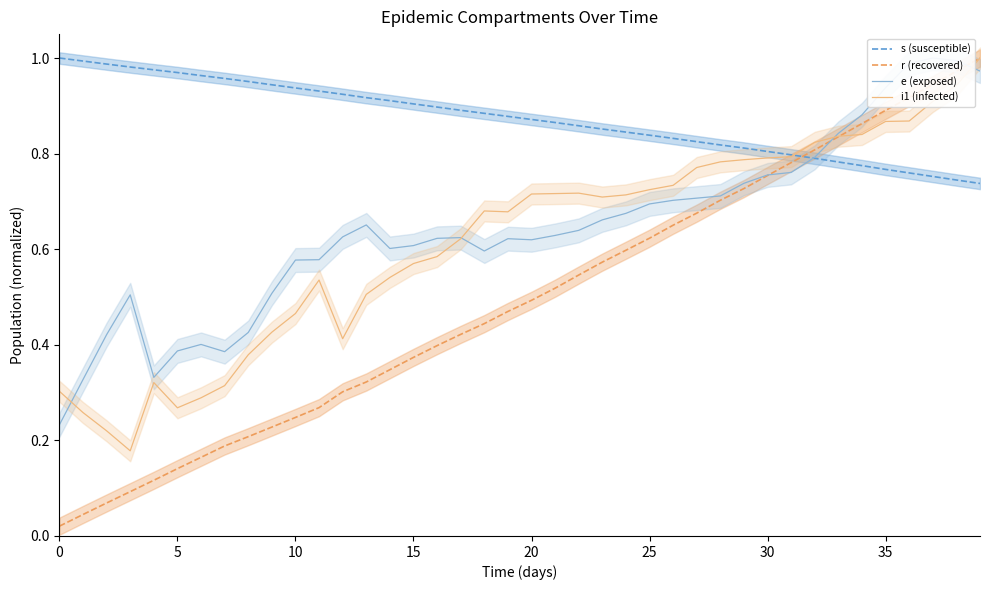

What are all the series names shown in the legend?

s, r, e, i1